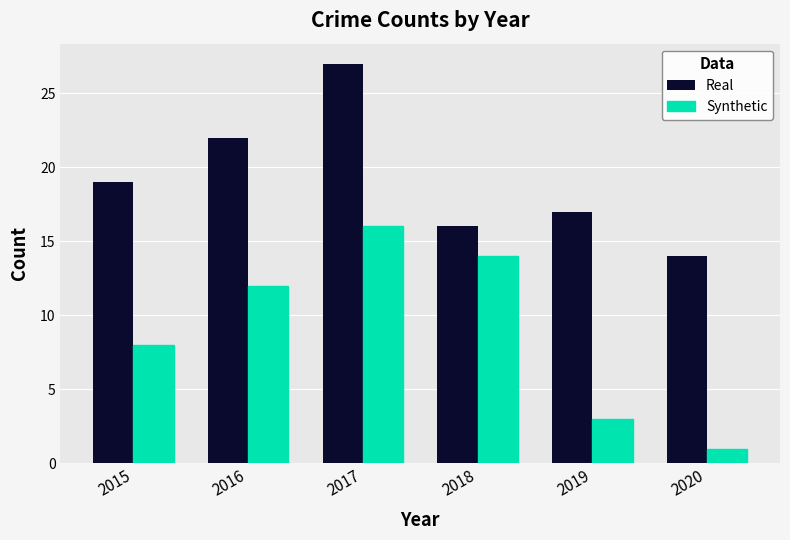

What is the lowest value of the Synthetic series?

1